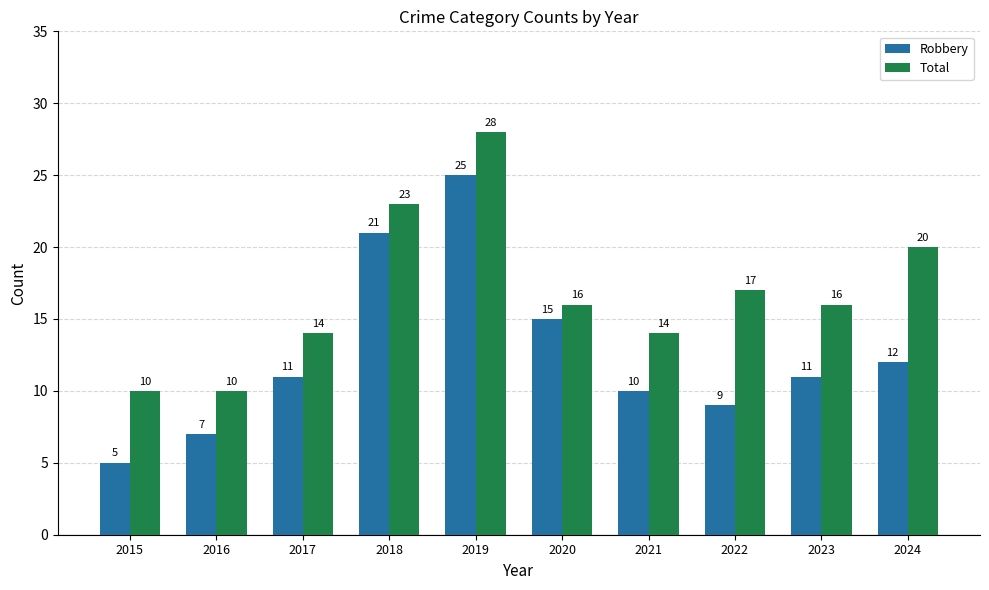

Is the value of Robbery at 2016 greater than the value of Total at 2019?

No